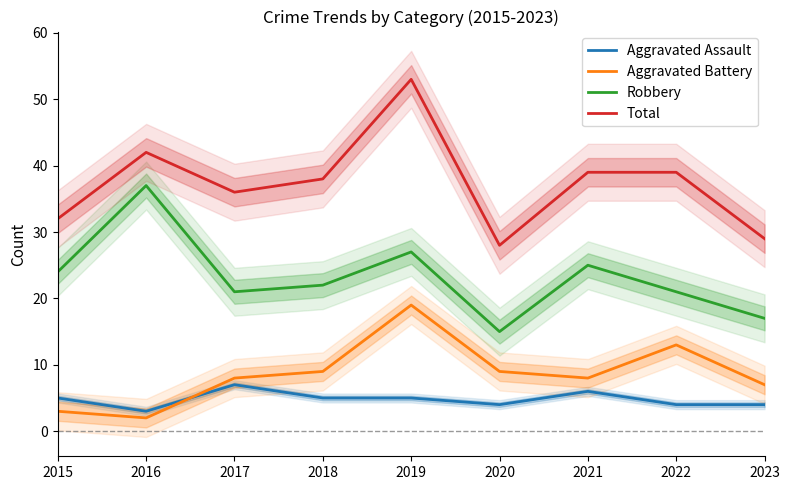

Which series has the largest total across all categories?

Total